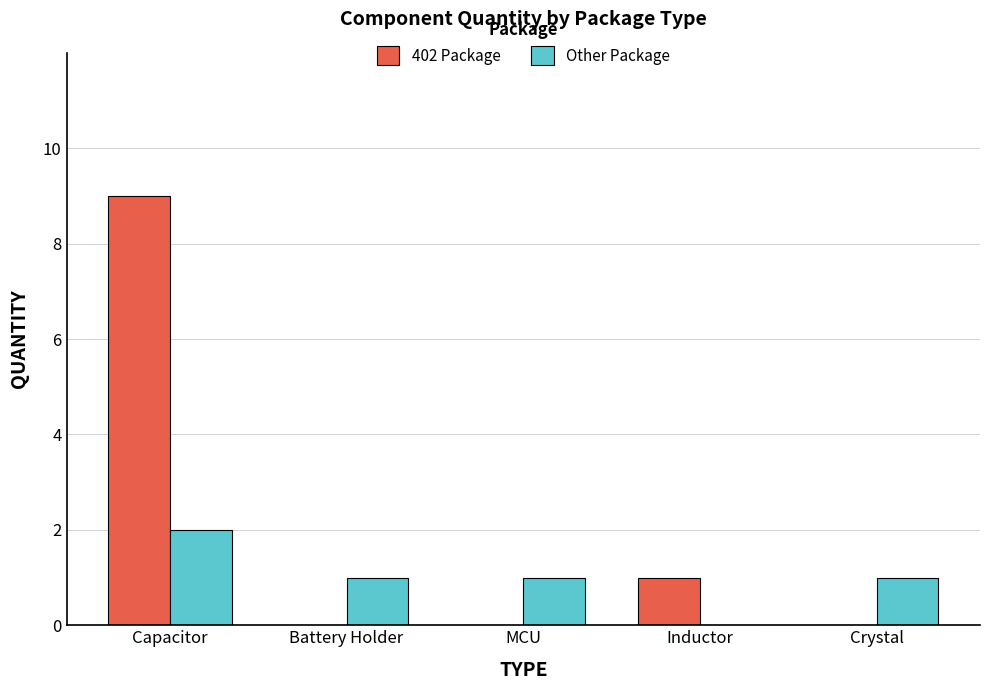

Reading right to left, what are all the values shown in this chart?

402 Package: 0	1	0	0	9
Other Package: 1	0	1	1	2